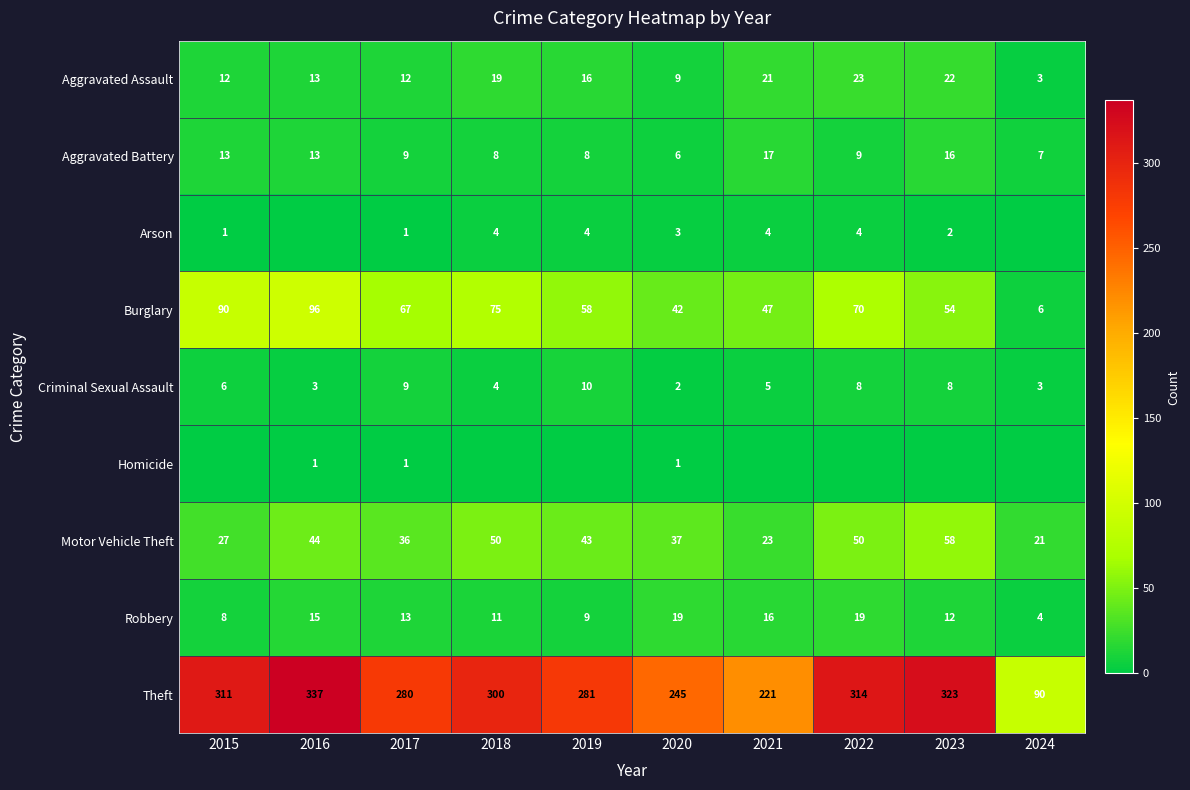

What is the approximate value of Motor Vehicle Theft at 2019, to the nearest 10?

40